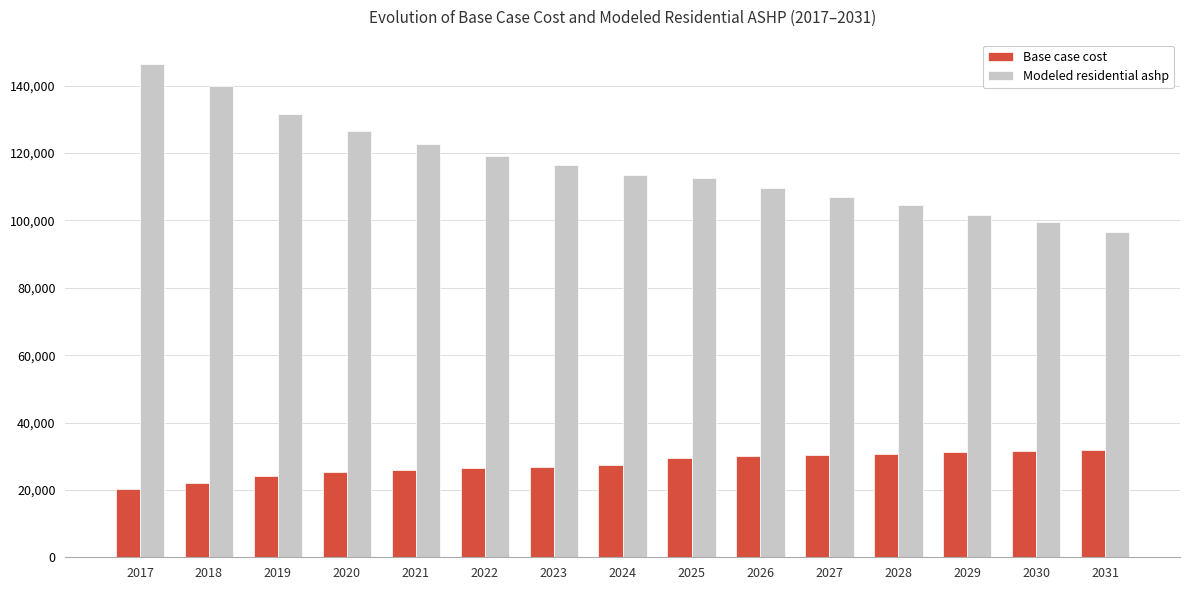

The Modeled residential ashp series shows 40793.2 at 2023. True or false?

False